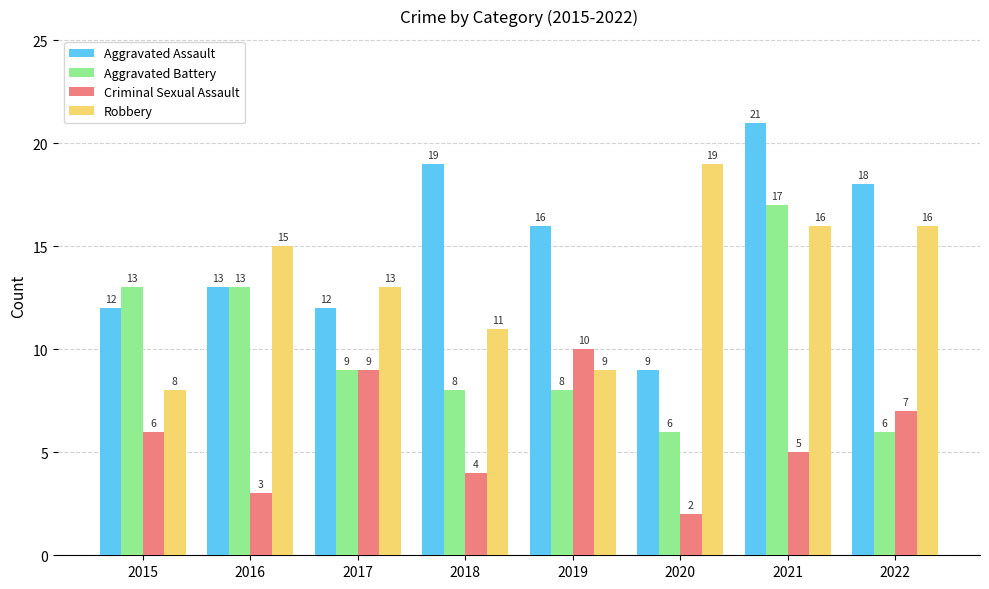

What is the minimum value for Aggravated Assault?

9